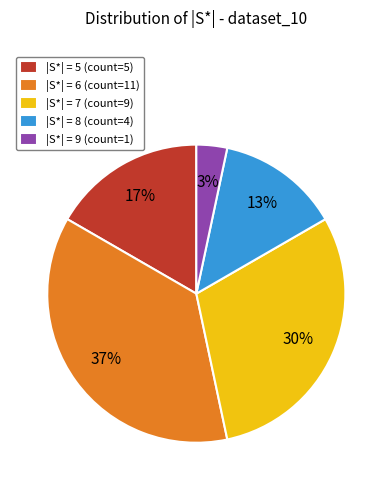

Does any single category account for the majority?

No